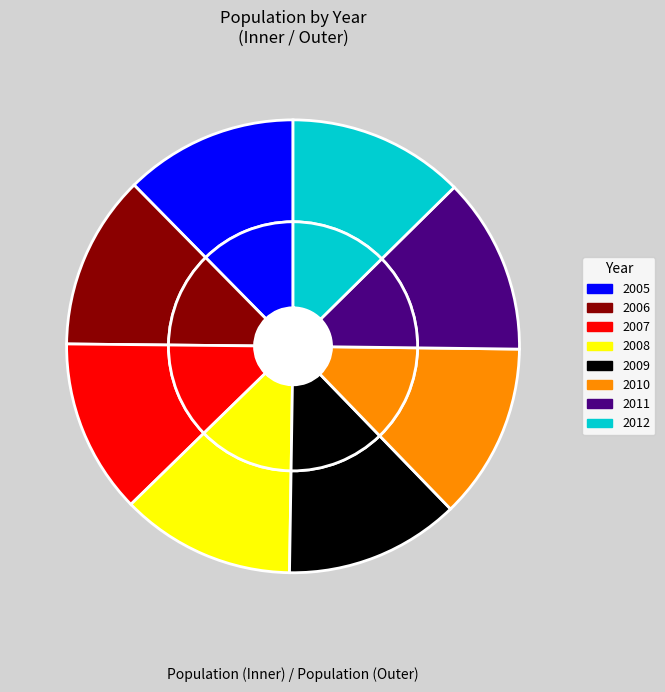

What is the largest slice in the pie chart?

2012